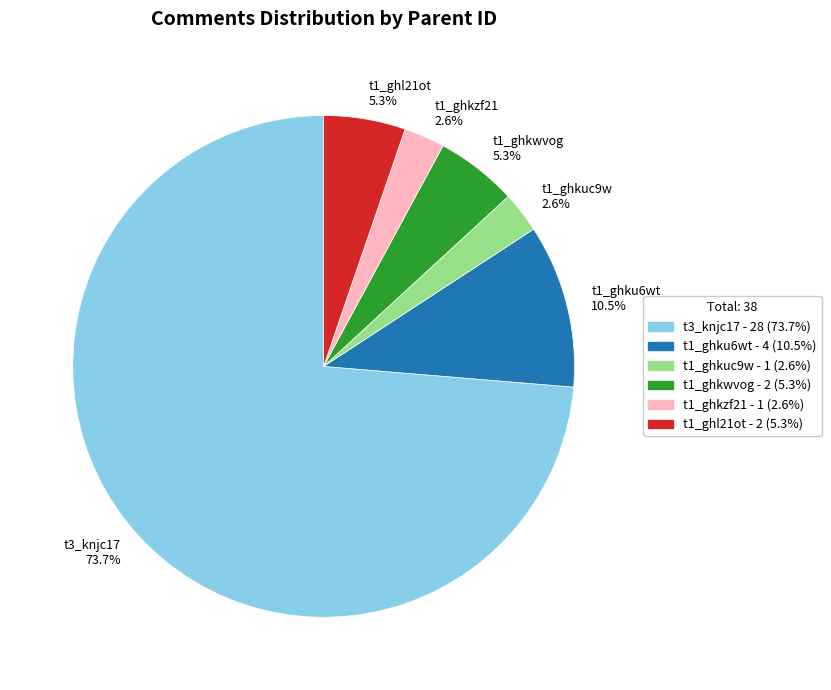

To the nearest percent, what is the average slice percentage?

17%